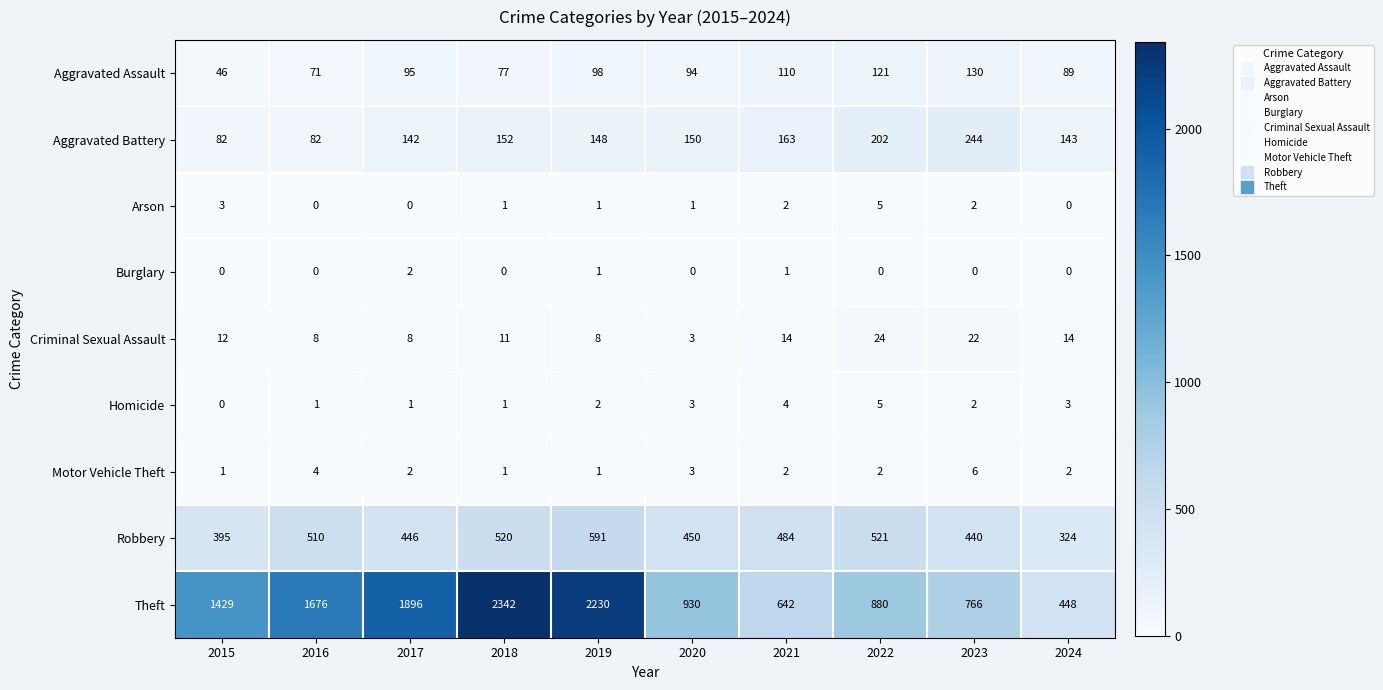

What is the spread (max minus min) of values at 2024?

448